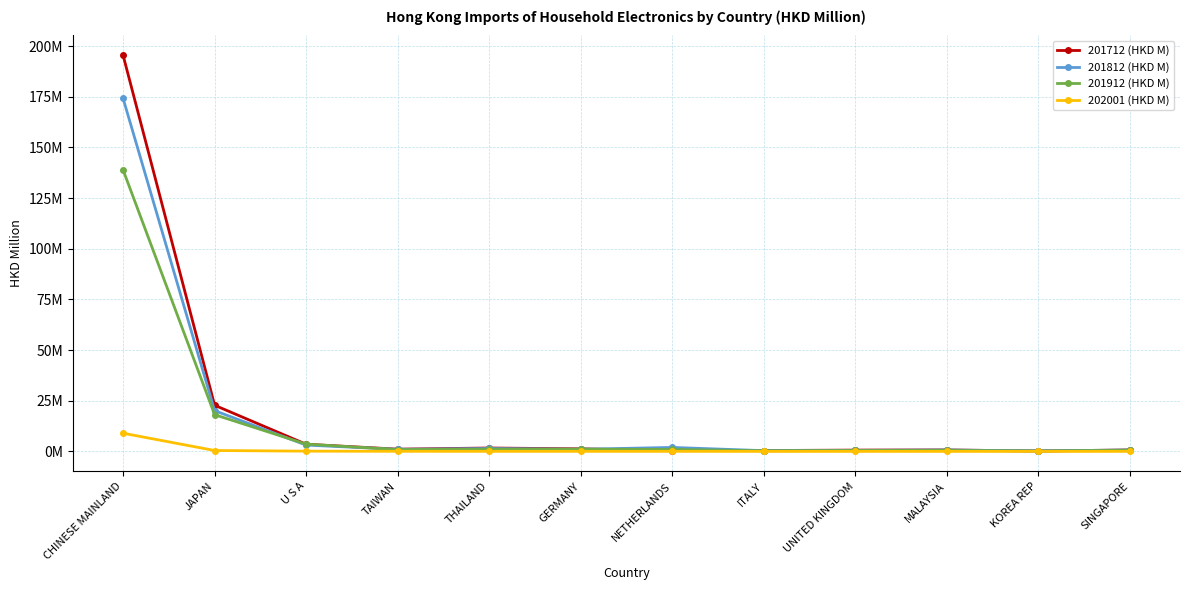

Which category has the highest value in the 202001 (HKD M) series?

CHINESE MAINLAND